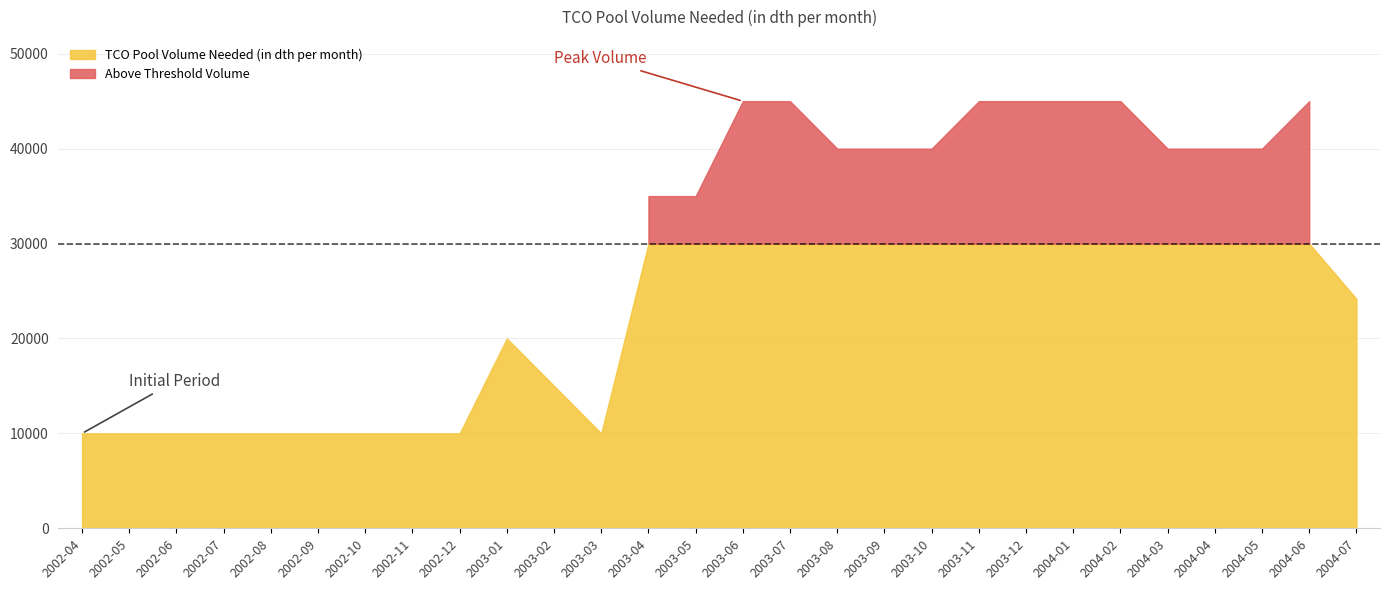

What is the average value?

28006